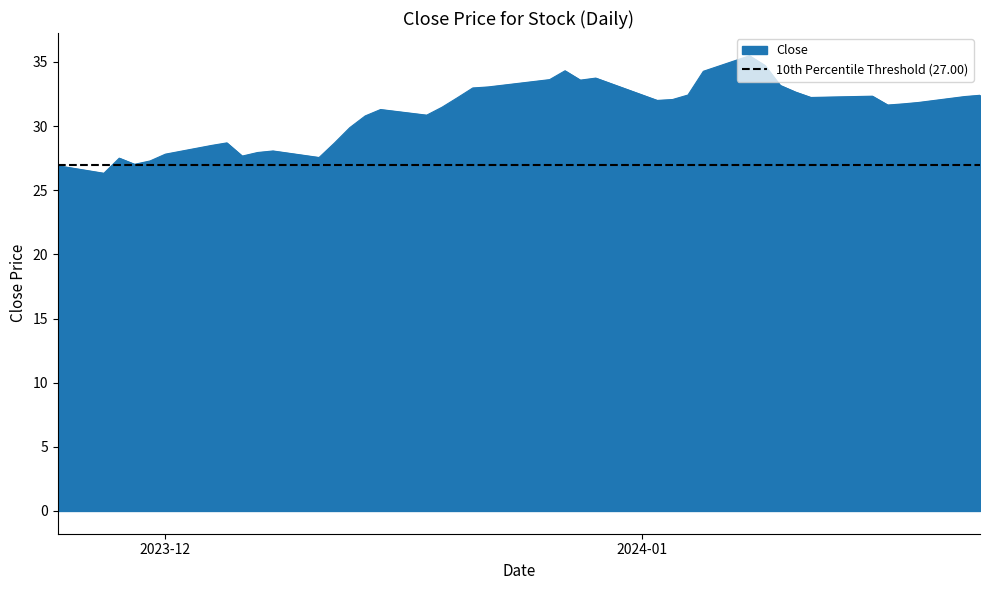

Which has a higher value, 2023-11-27 or 2023-12-29?

2023-12-29